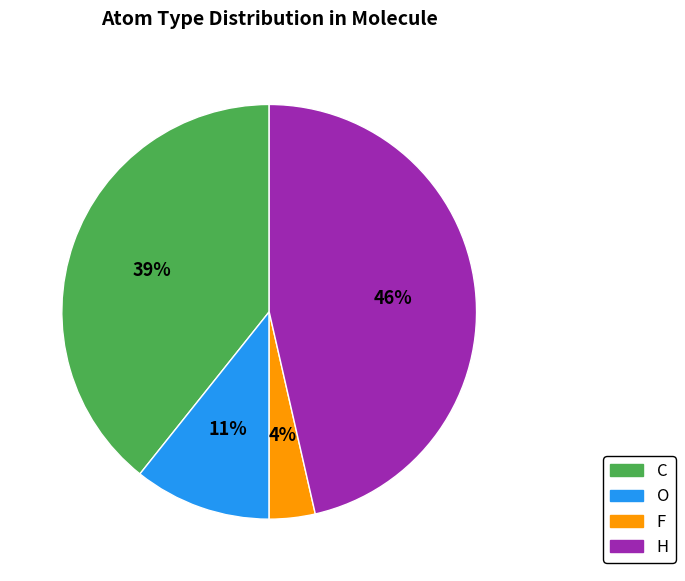

Approximately how many times larger is the value at F compared to H?

0.1